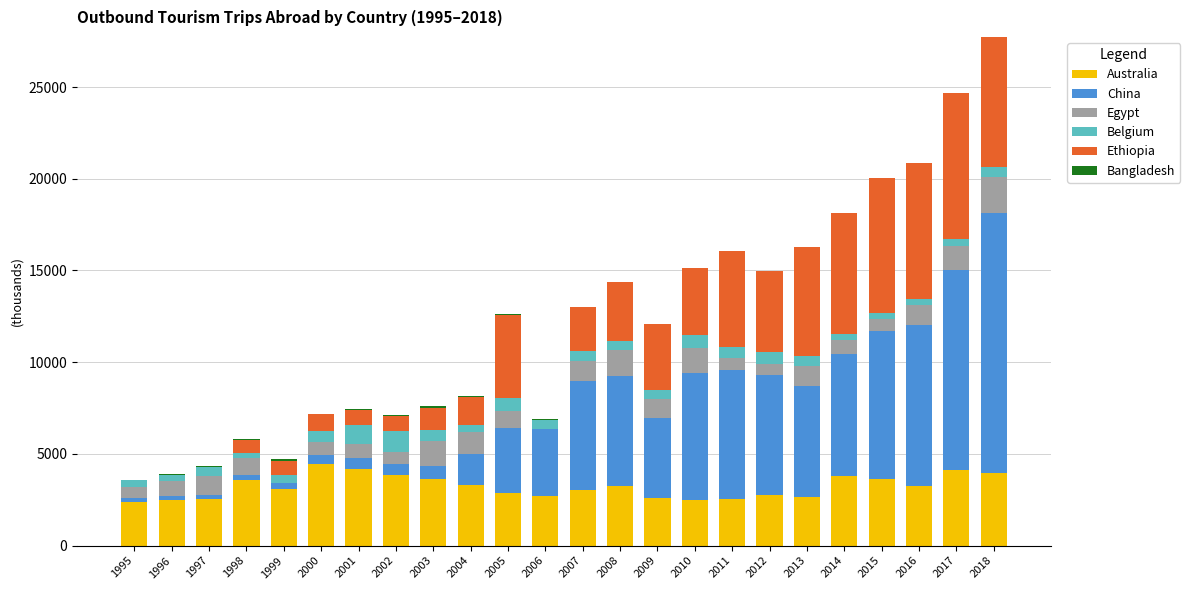

True or false: Australia has a value of 792 at 2014.

False